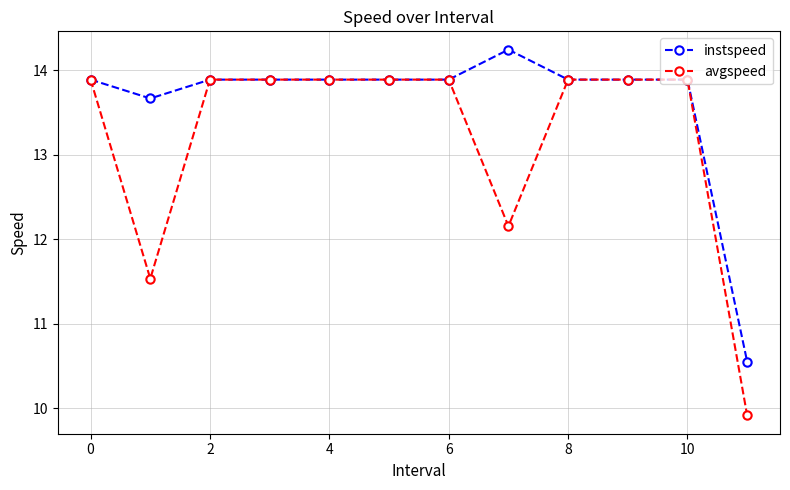

List the series in order of their peak value, highest first.

instspeed, avgspeed